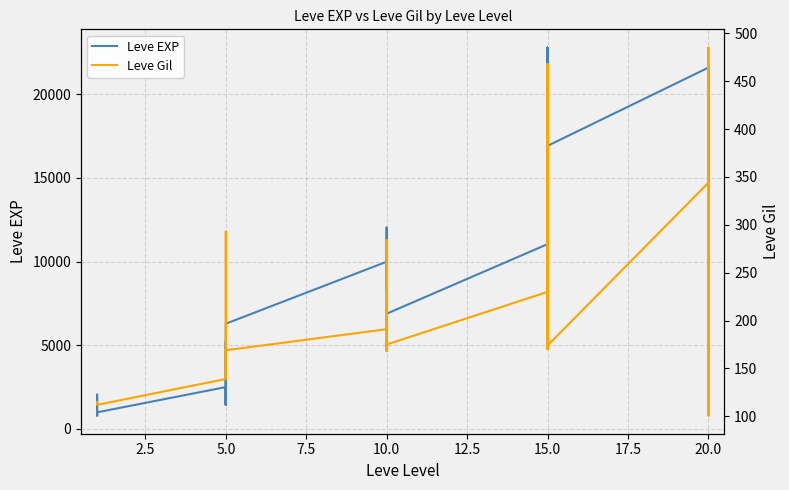

True or false: Leve Gil and Leve EXP intersect in this chart.

False